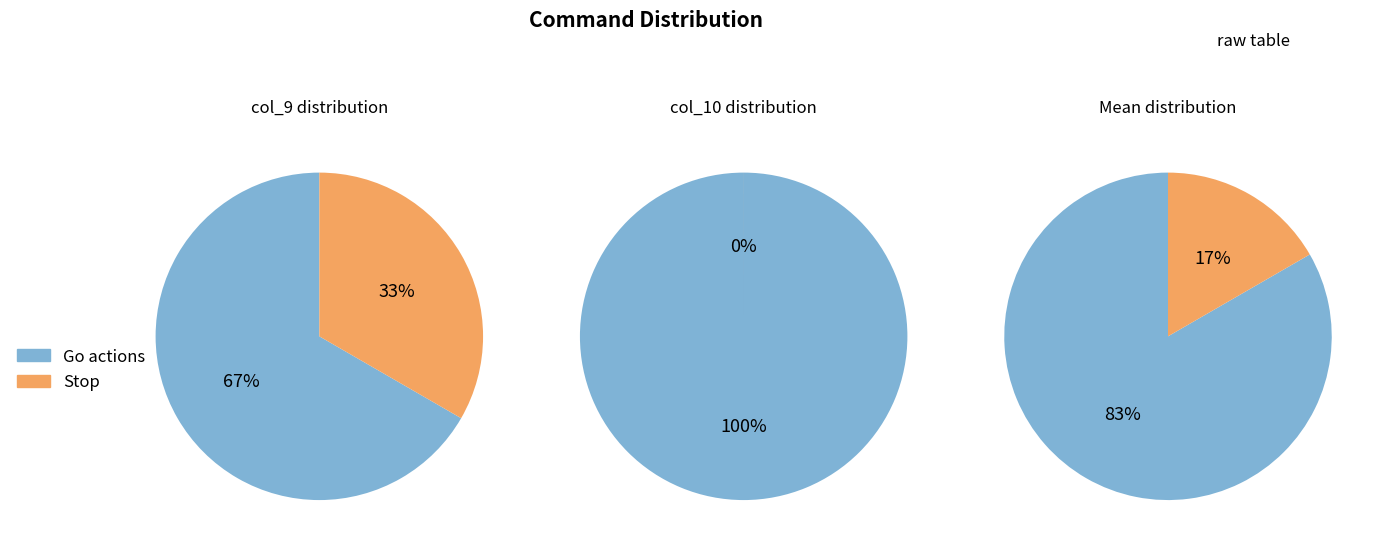

How many slices are in this pie chart?

2